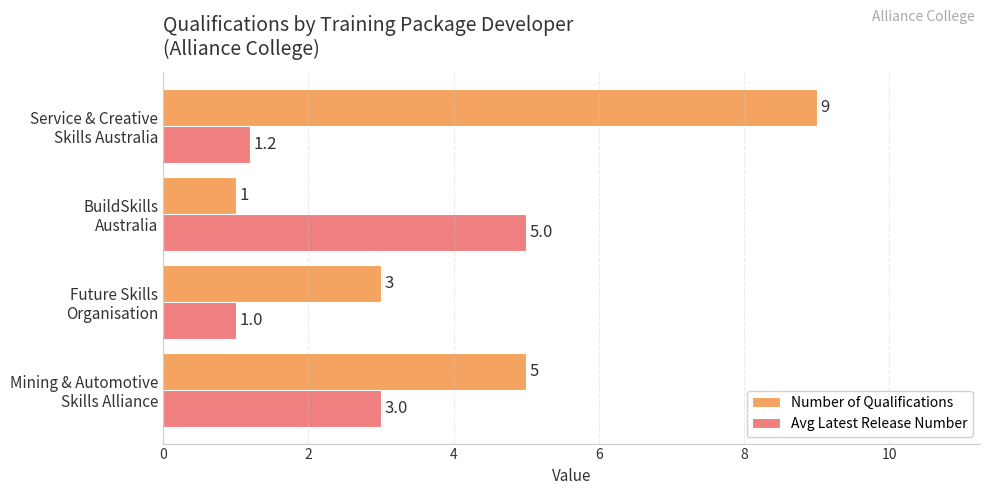

What is the difference between the maximum and minimum values in the Avg Latest Release Number series?

4.0